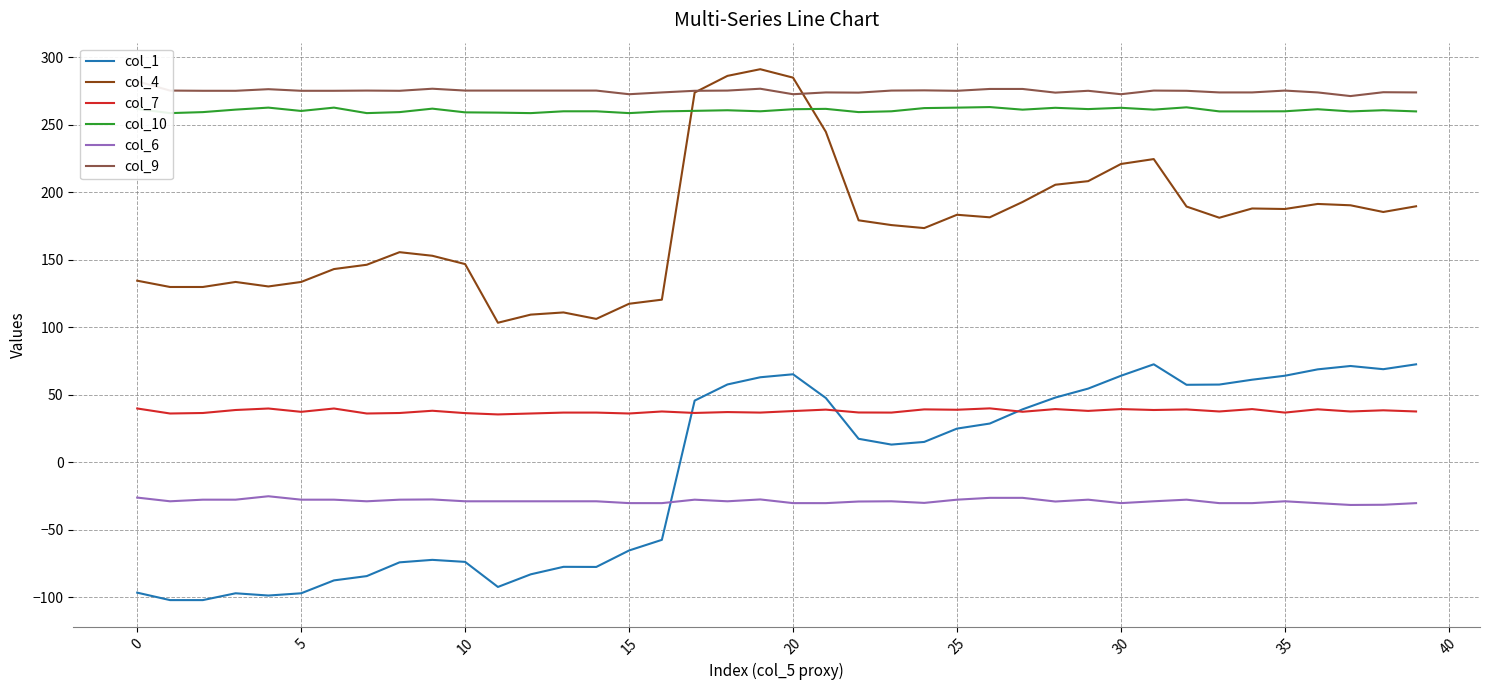

What is the difference between the col_7 values at 32 and 25?

0.2